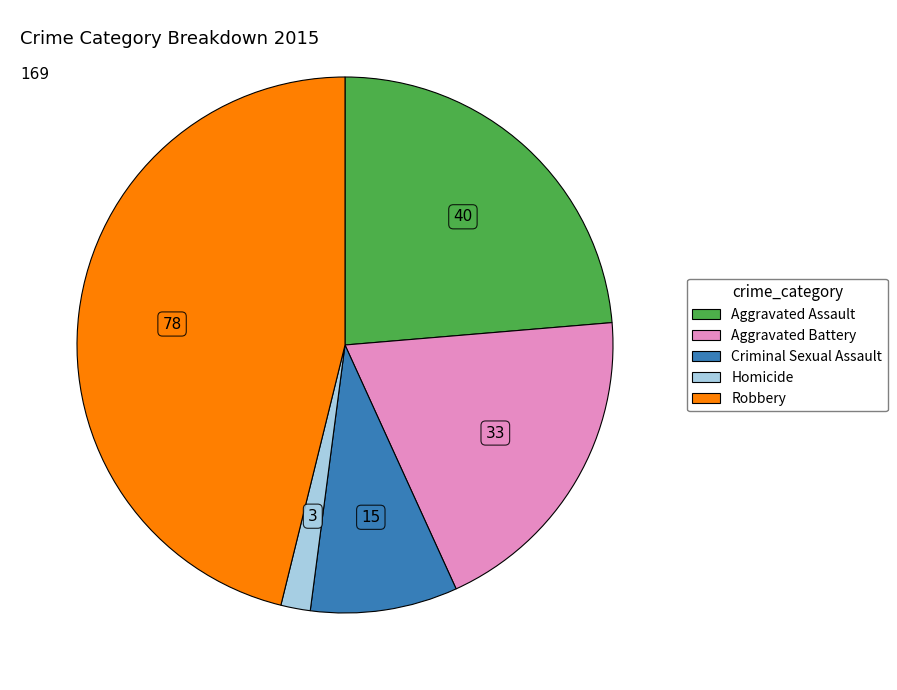

Between Homicide and Aggravated Battery, which is larger?

Aggravated Battery